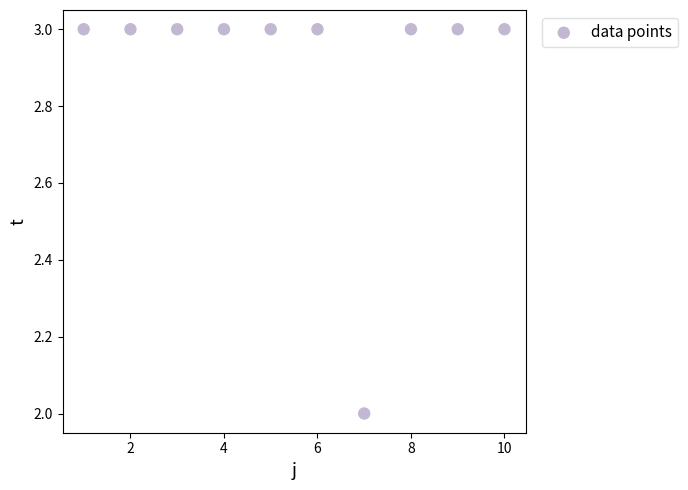

What is the average Y value?

3